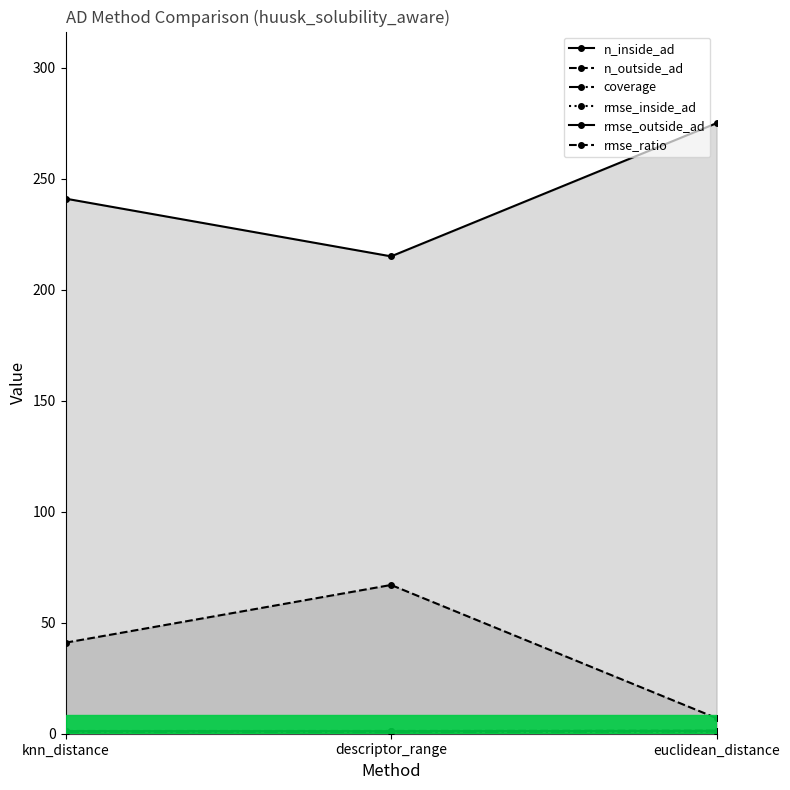

What is the label of the 1st point from the left?

knn_distance